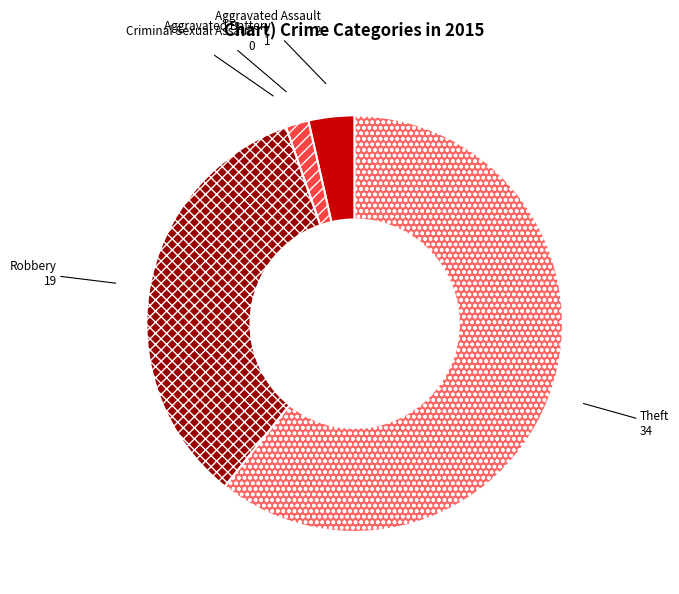

What is the largest slice in the pie chart?

Theft